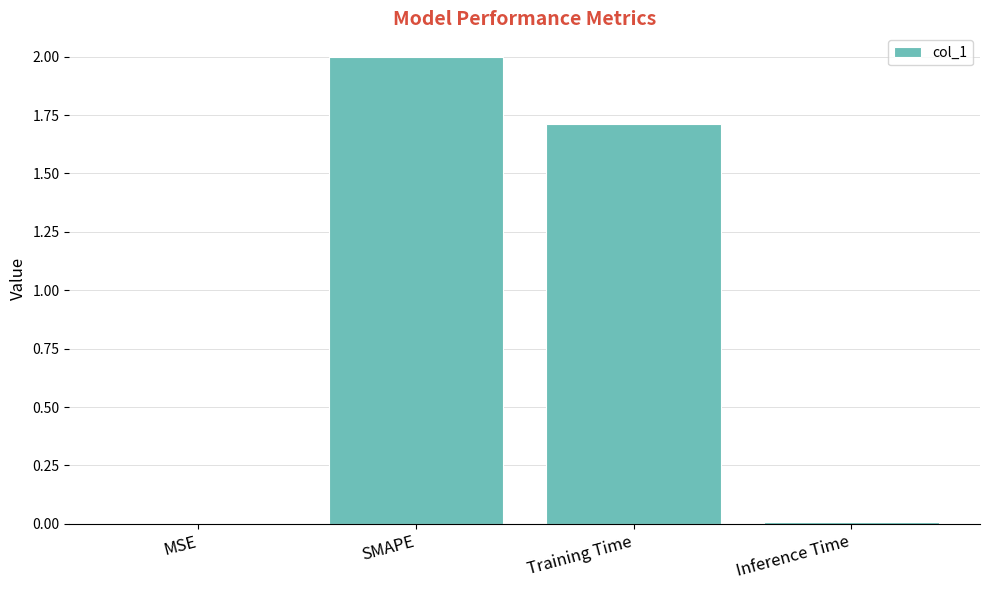

How many distinct data groups are displayed?

1